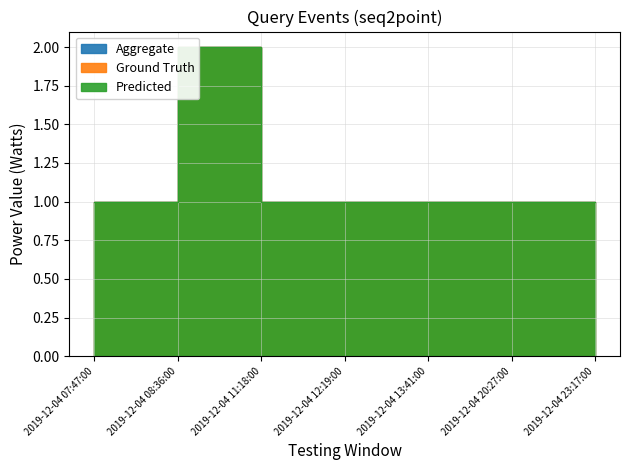

What is the sum of the Predicted values at 2019-12-04 07:47:00 and 2019-12-04 20:27:00?

2